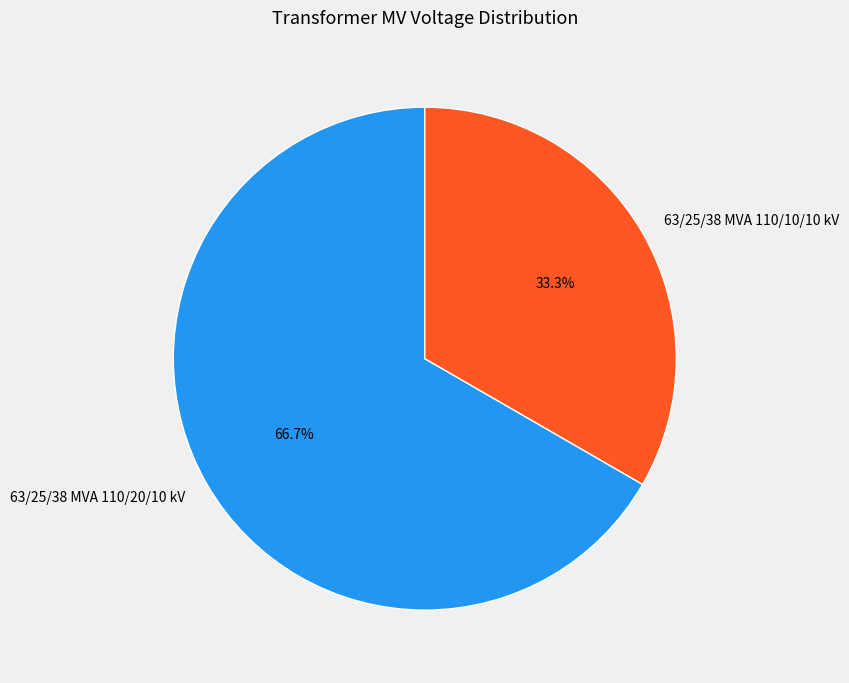

Does 63/25/38 MVA 110/10/10 kV represent more than half of the total?

No